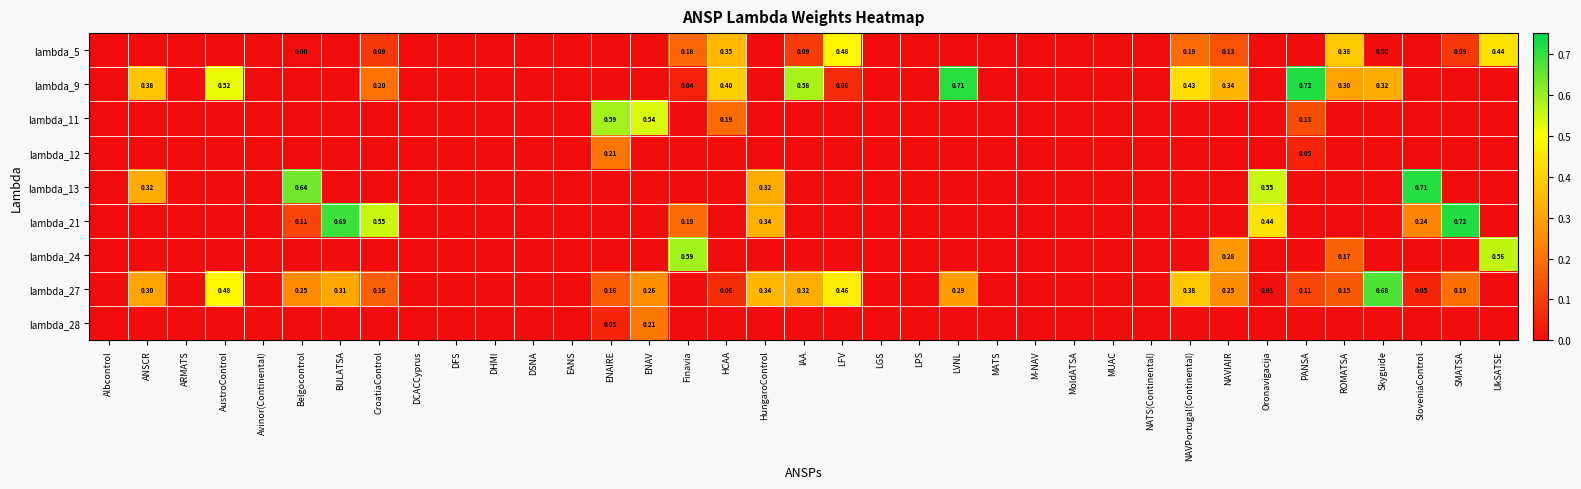

The value of lambda_24 at HCAA is 0.3. True or false?

False